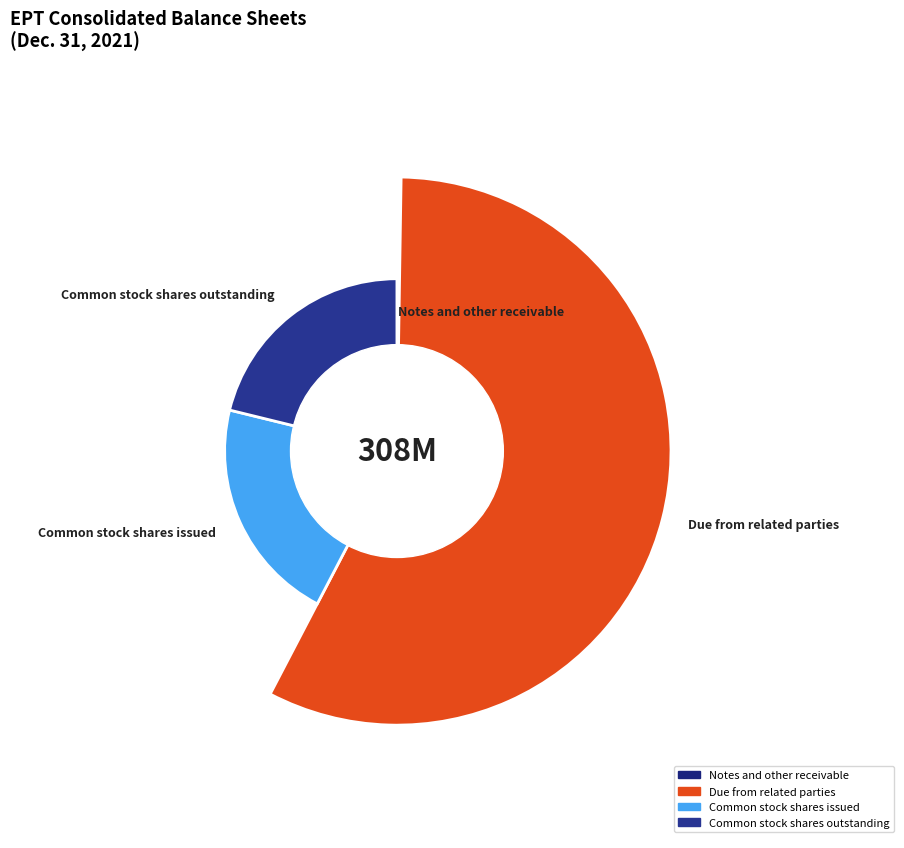

What is the ratio of the value at Due from related parties to the value at Common stock shares outstanding?

2.7